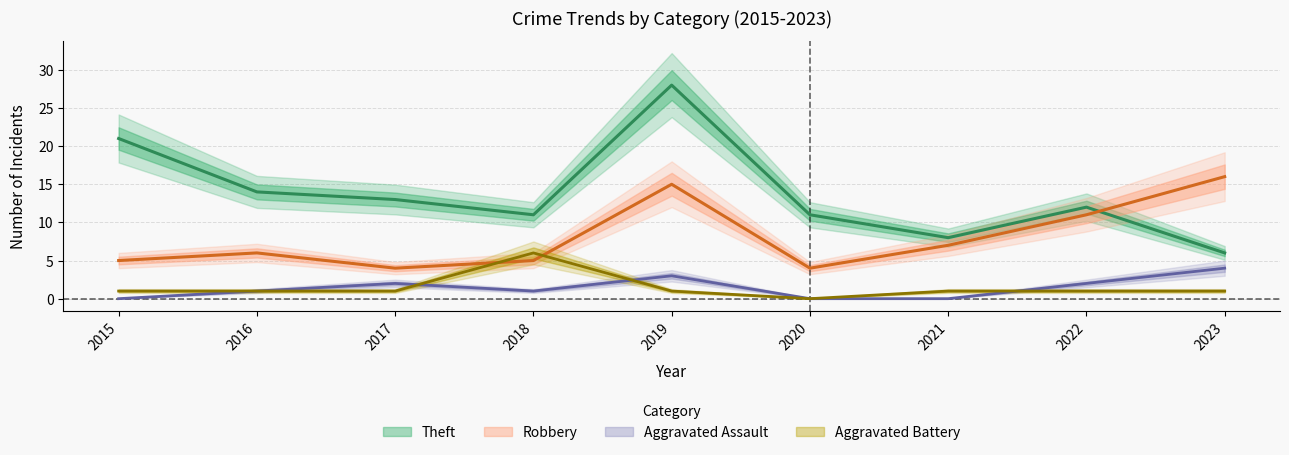

List the series in order of their peak value, highest first.

Theft, Robbery, Aggravated Battery, Aggravated Assault